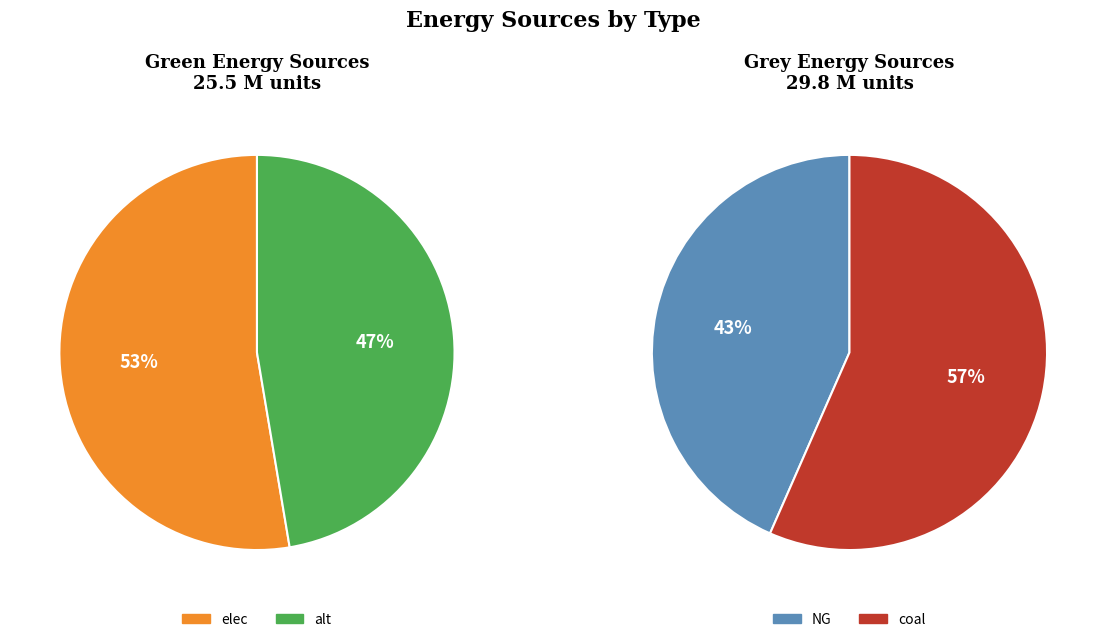

At 1, list the series in order from largest to smallest.

grey, green